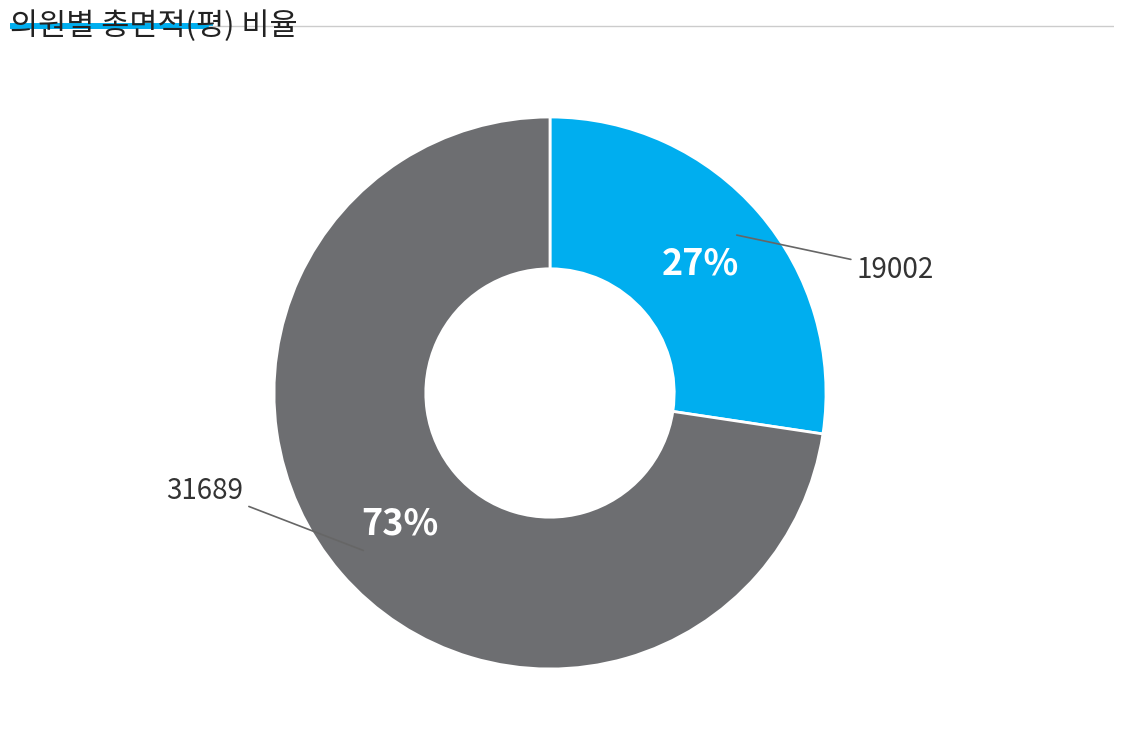

To the nearest percent, what is the average slice percentage?

50%